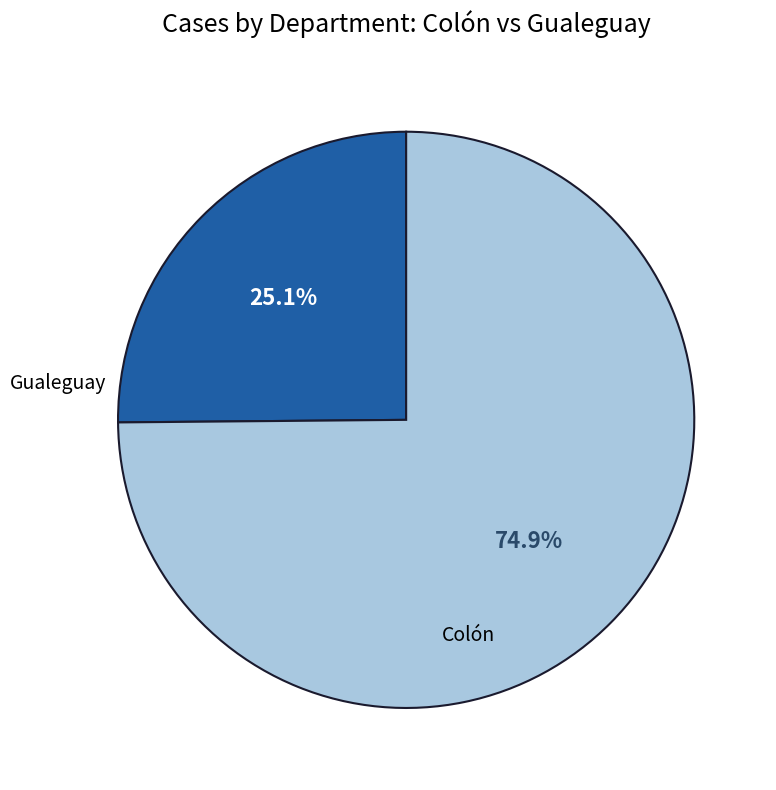

Is there a majority slice in this chart?

Yes